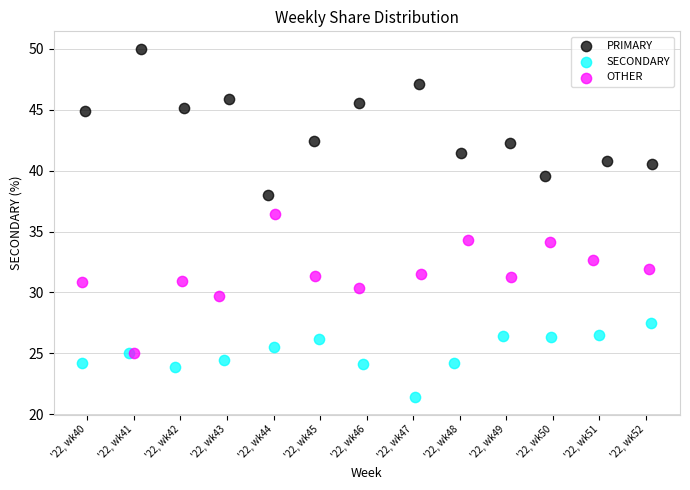

What are all the series names shown in the legend?

PRIMARY, SECONDARY, OTHER